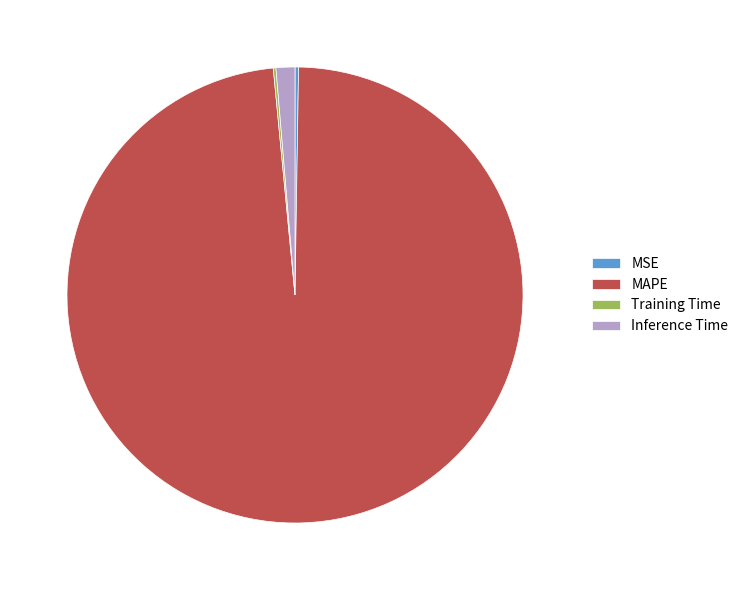

True or false: Inference Time accounts for 1% of the total.

True